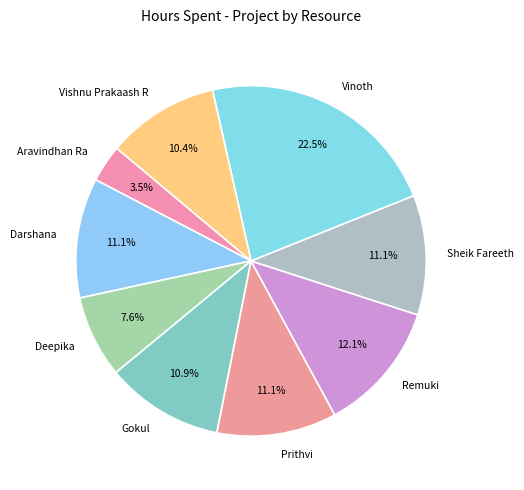

What percentage do Gokul and Vishnu Prakaash R together represent?

21.2%